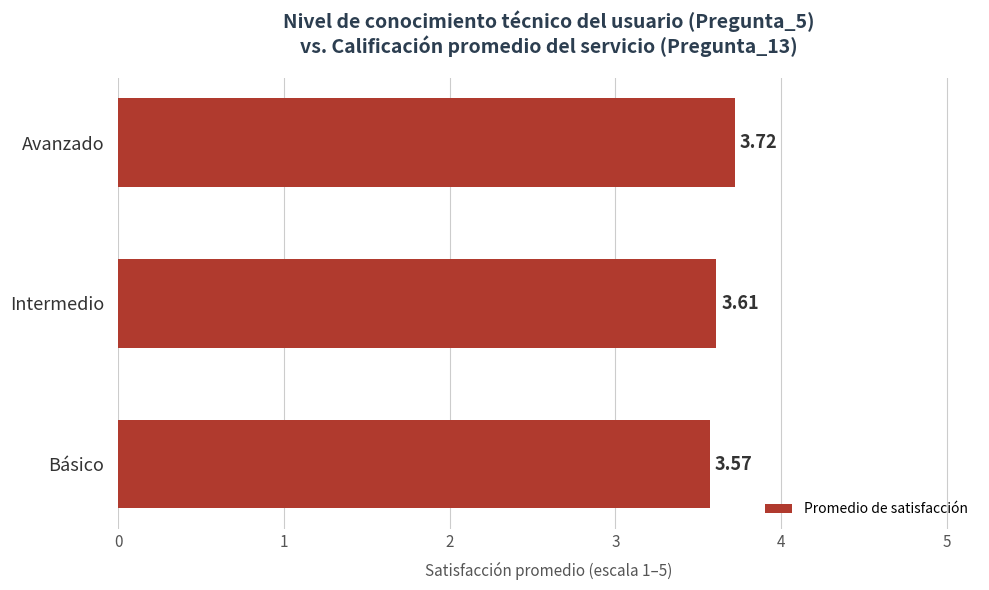

Which label corresponds to the largest value in the chart?

Avanzado